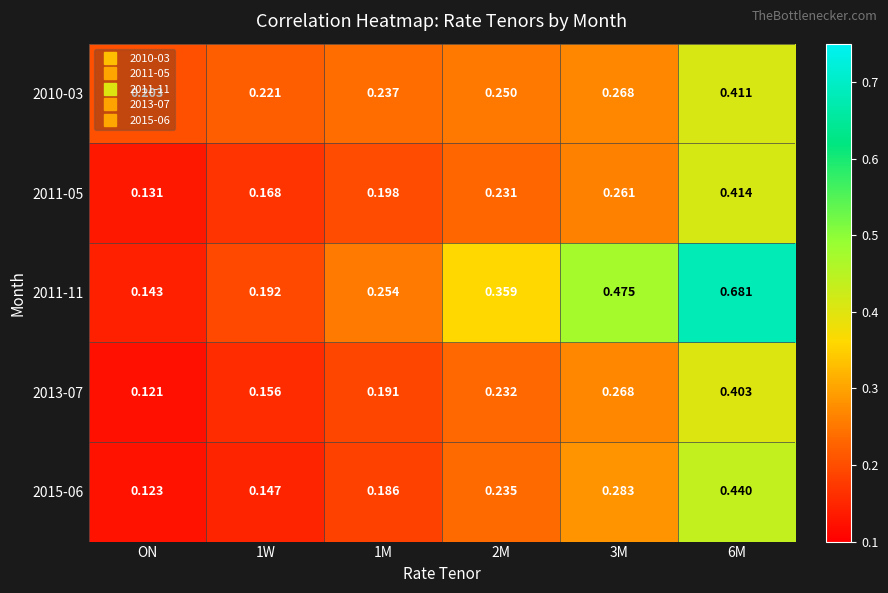

Which category has the lowest value across all series?

ON